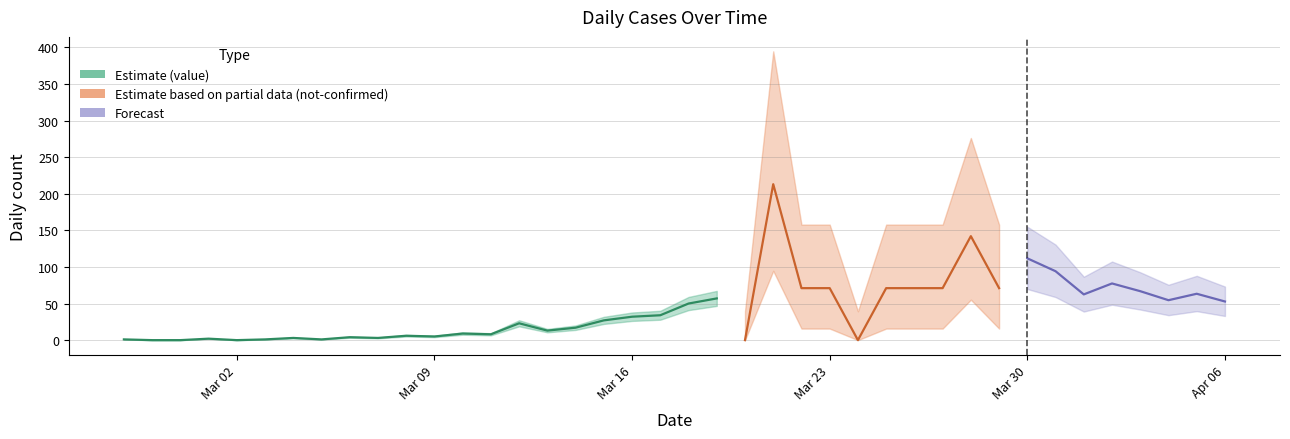

How many categories are shown in the chart?

40